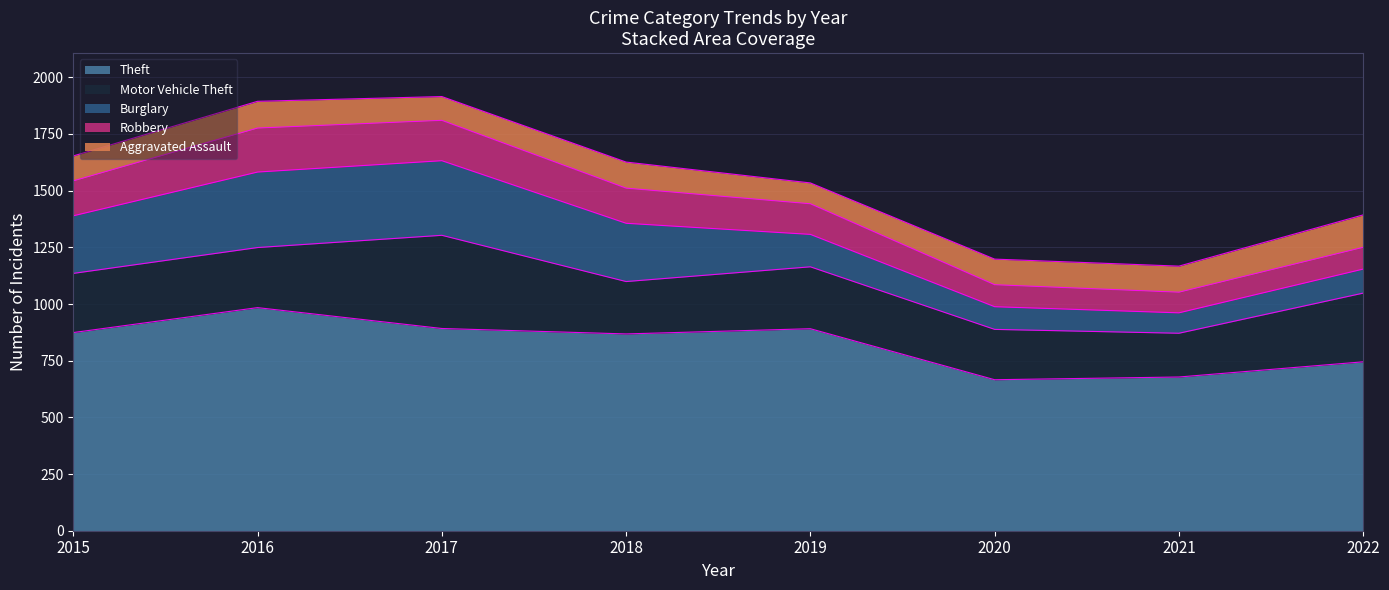

Rank the series by their maximum value, from highest to lowest.

Theft, Motor Vehicle Theft, Burglary, Robbery, Aggravated Assault